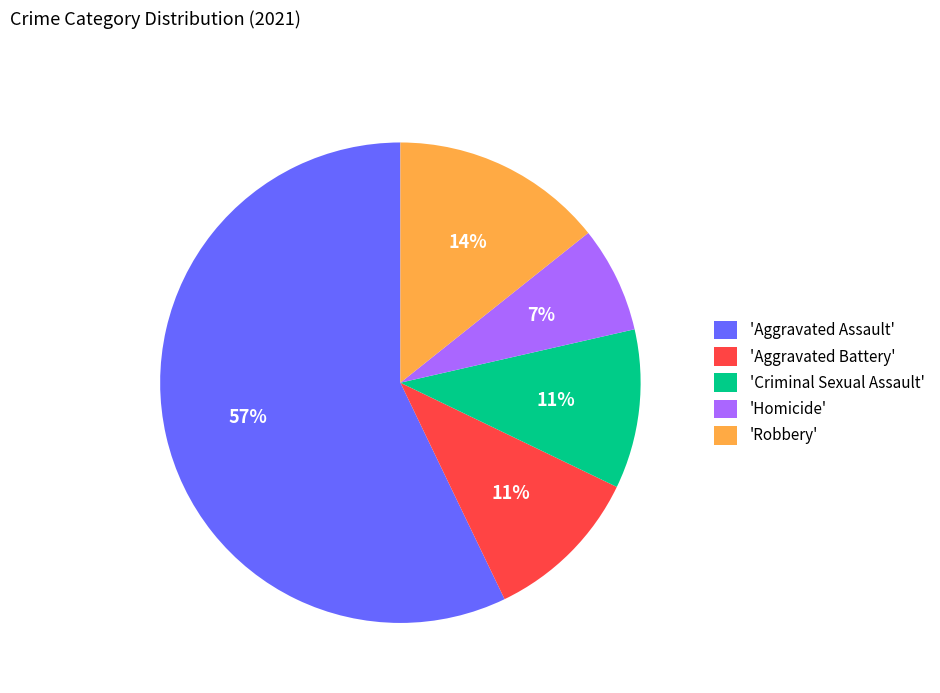

To the nearest percent, what percentage of the pie is 'Homicide'?

7%